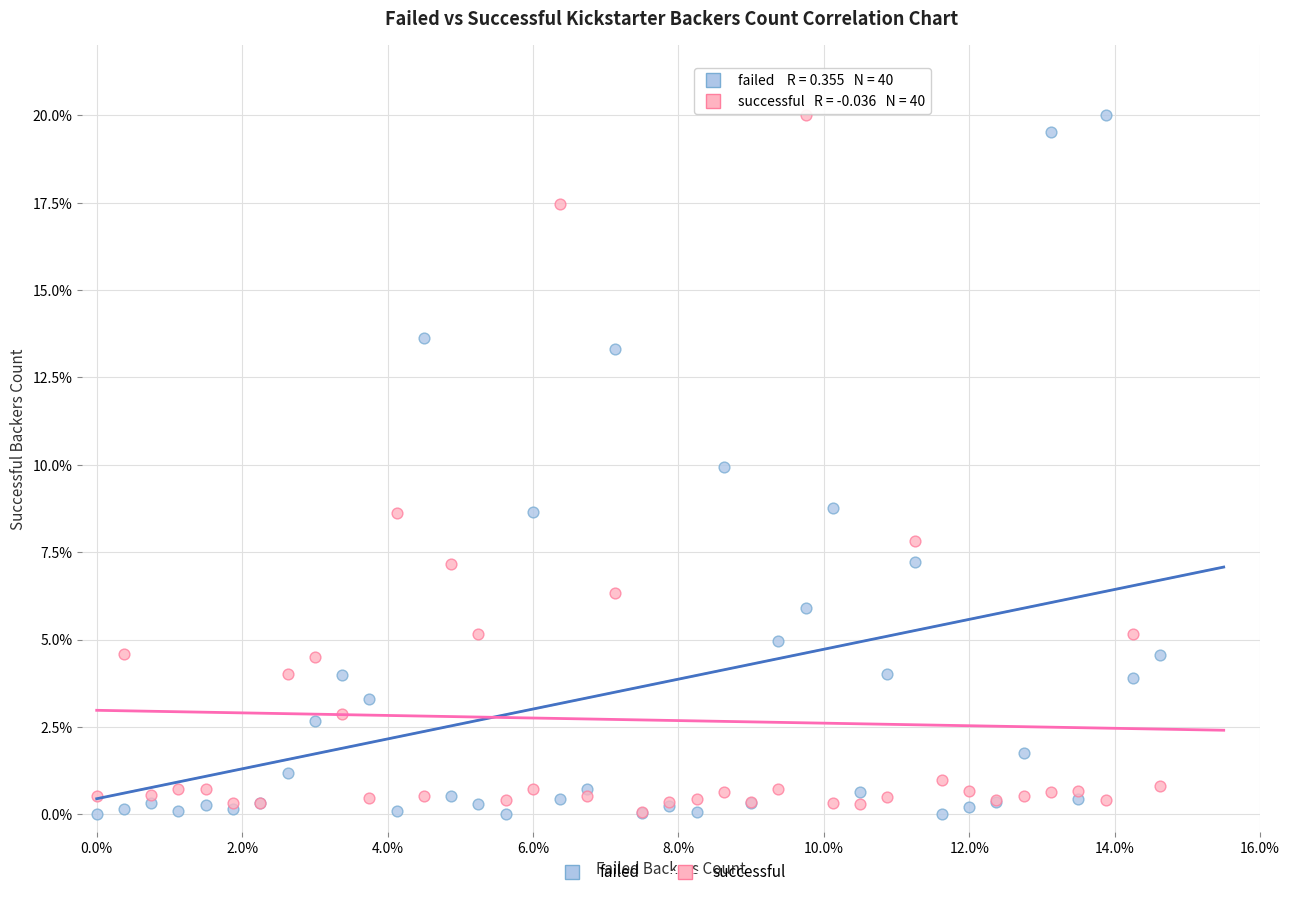

What are all the series names shown in the legend?

failed, successful